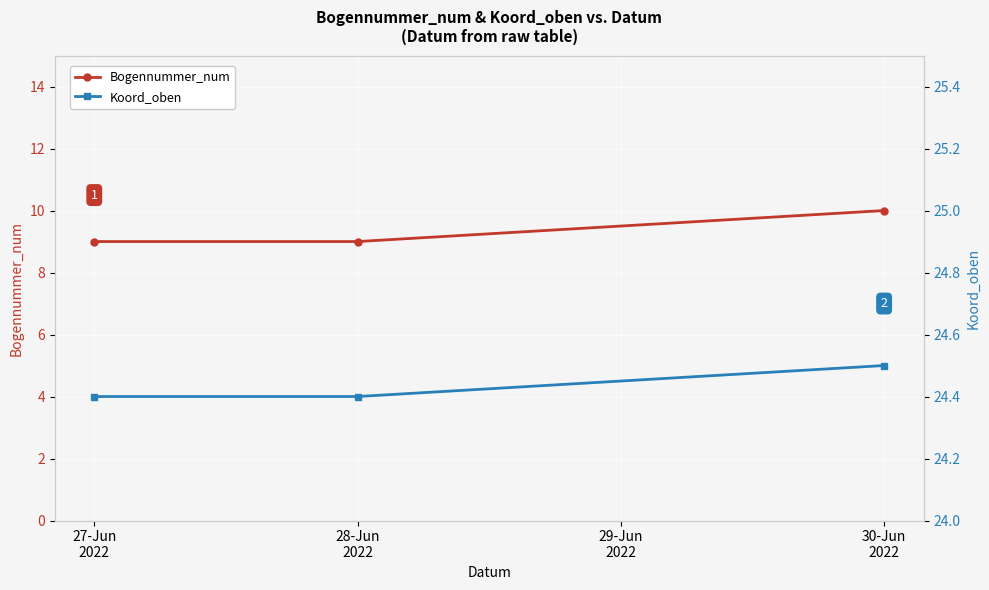

What is the difference between the maximum and minimum values in the Koord_oben series?

0.1